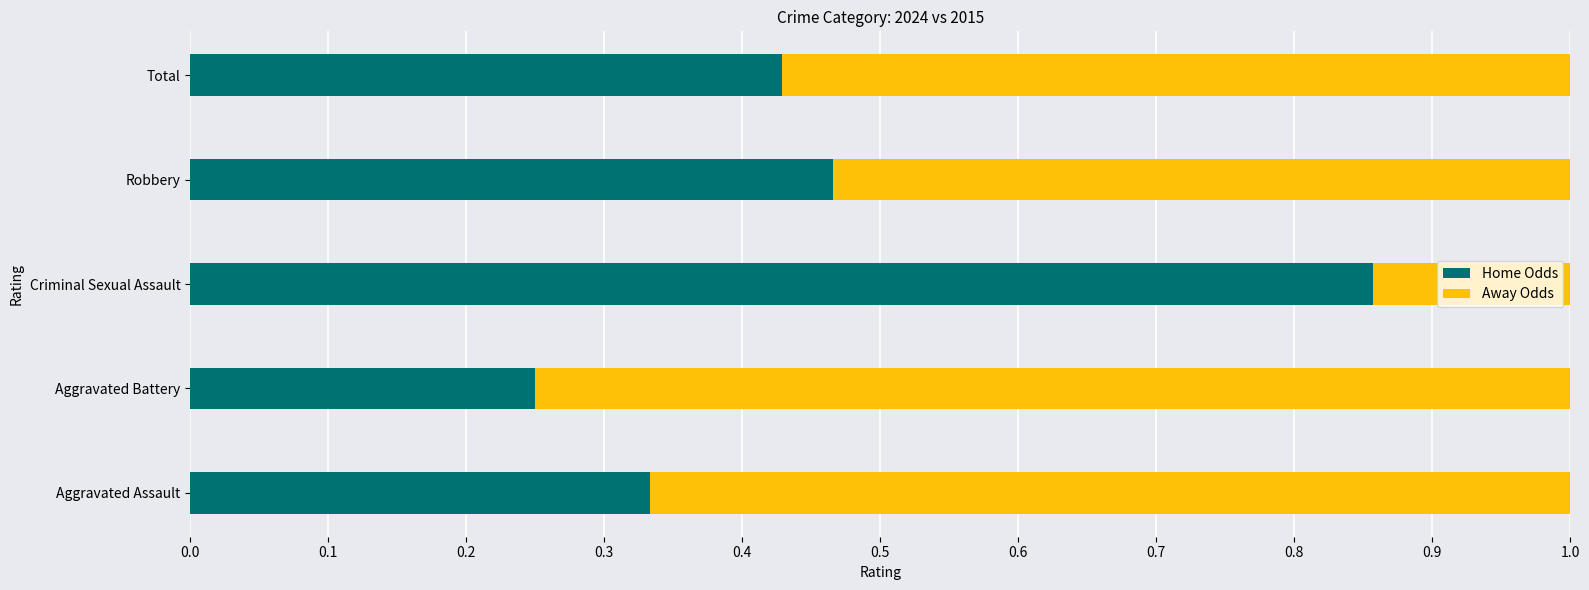

Which category has the lowest value in the Home Odds series?

Aggravated Battery